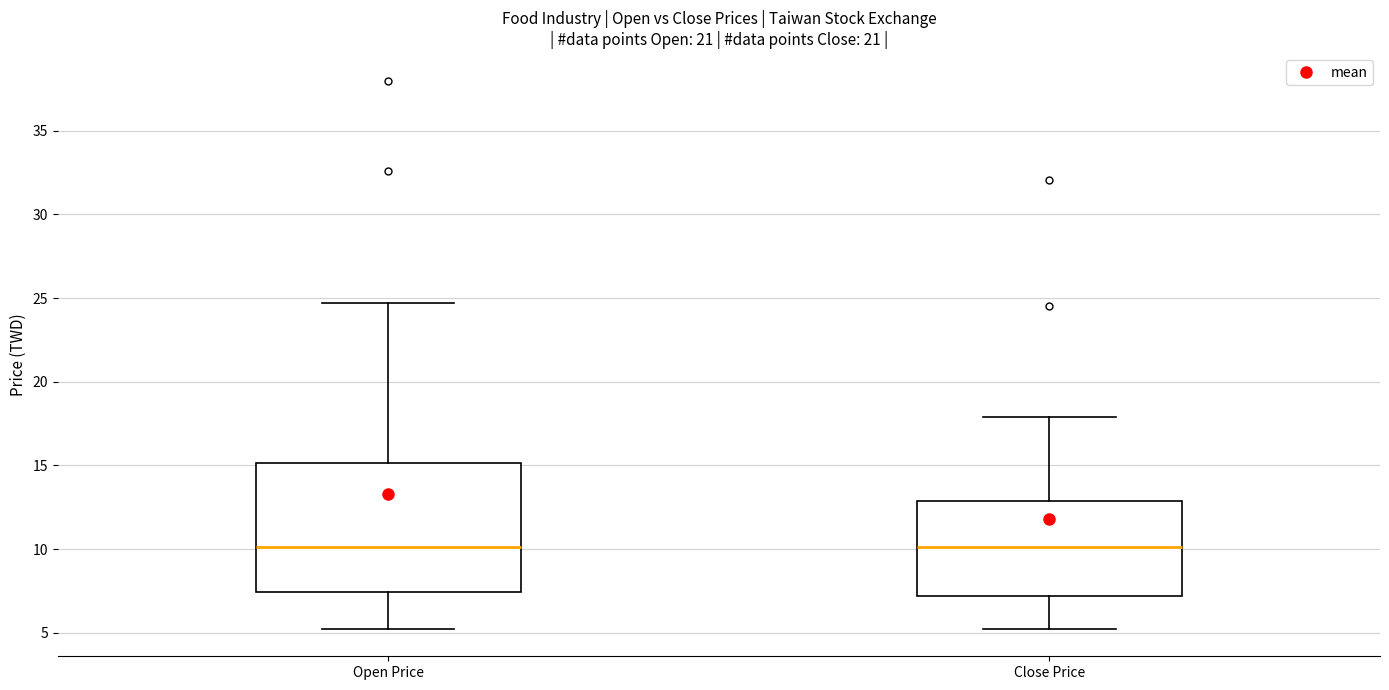

Reading left to right, transcribe this box plot: for each box, give where its median line is, the range the box spans, and where its two whiskers end, as read against the y-axis. The values are not printed on the chart, so give them approximately, as read against the axis.

Open Price: median 10.0, box 7.5 to 15.0, whiskers 5.5 to 24.5
Close Price: median 10.0, box 7.0 to 13.0, whiskers 5.0 to 18.0